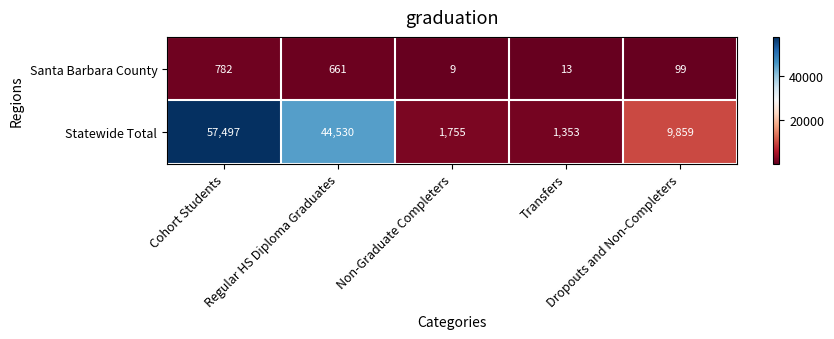

Which series changed the most between Non-Graduate Completers and Dropouts and Non-Completers?

Statewide Total